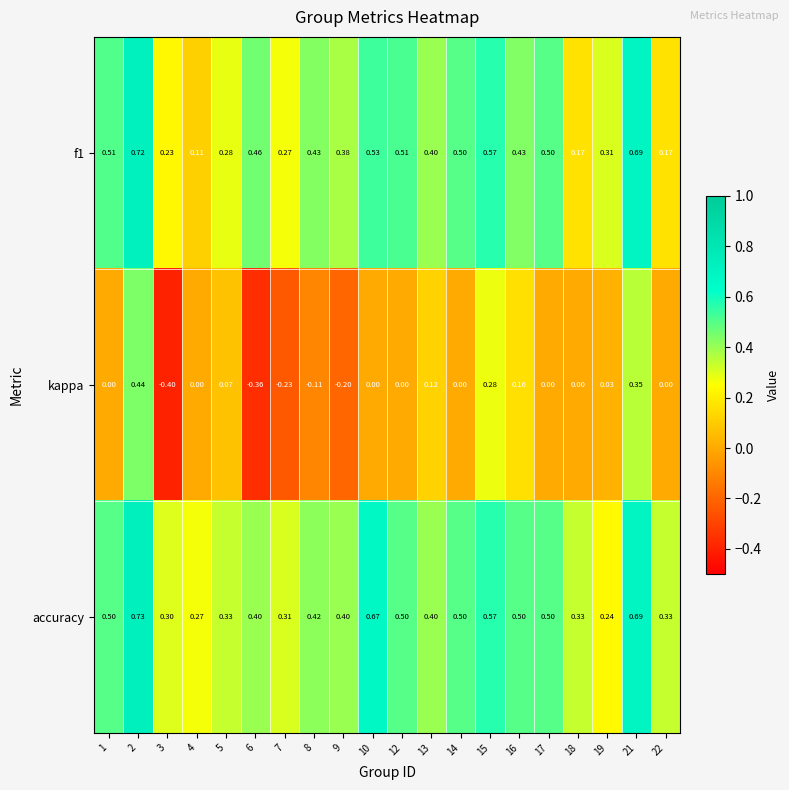

Rank the series by their maximum value, from highest to lowest.

accuracy, f1, kappa